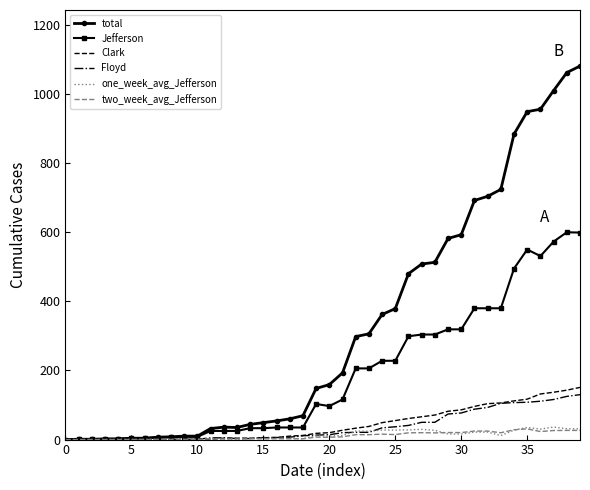

How many values in the total series are below 159?

20